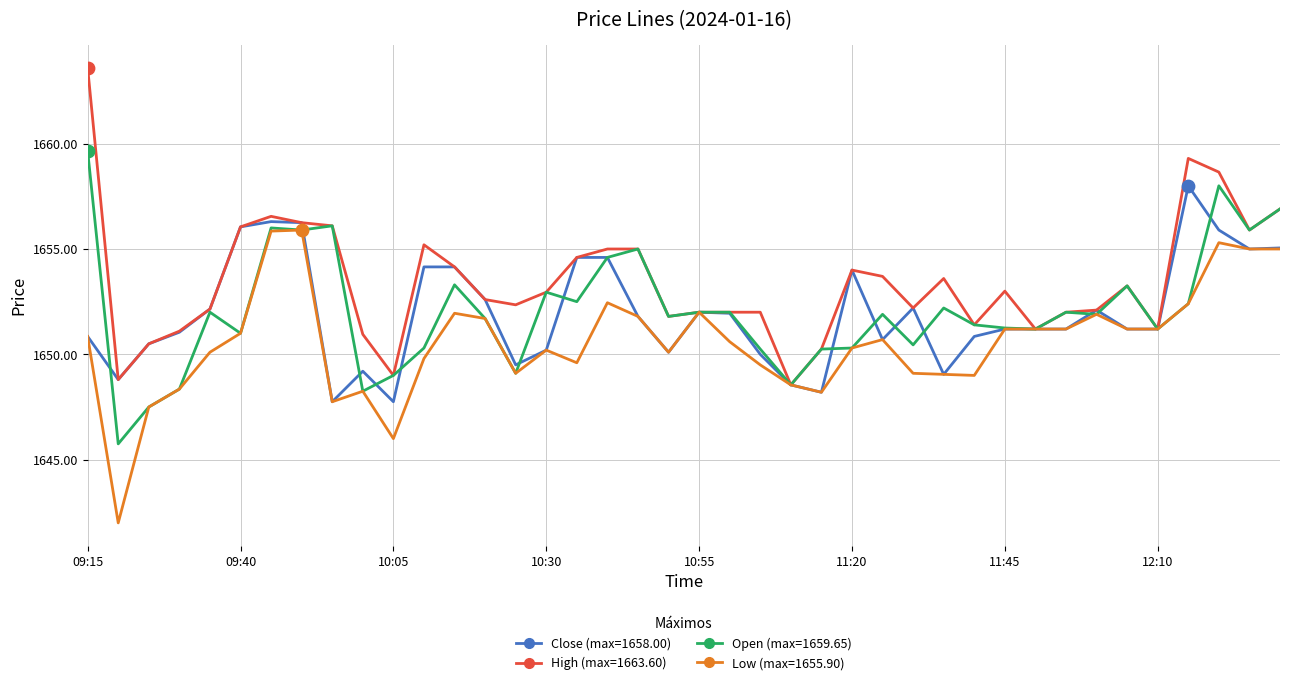

What is the minimum value shown in the chart?

1642.0